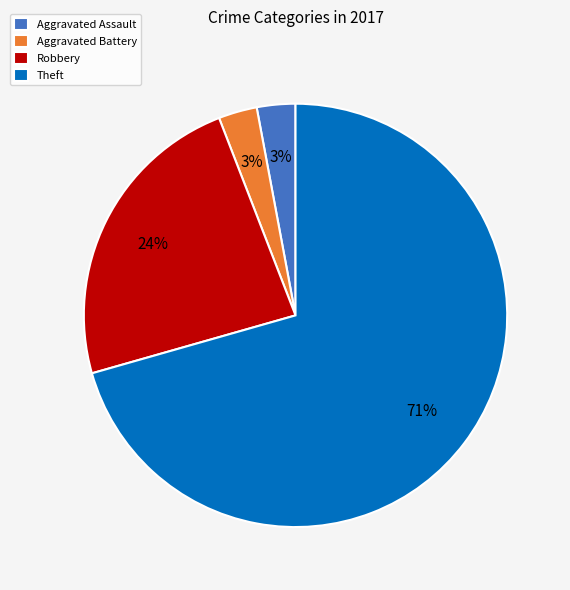

Is there a majority slice in this chart?

Yes